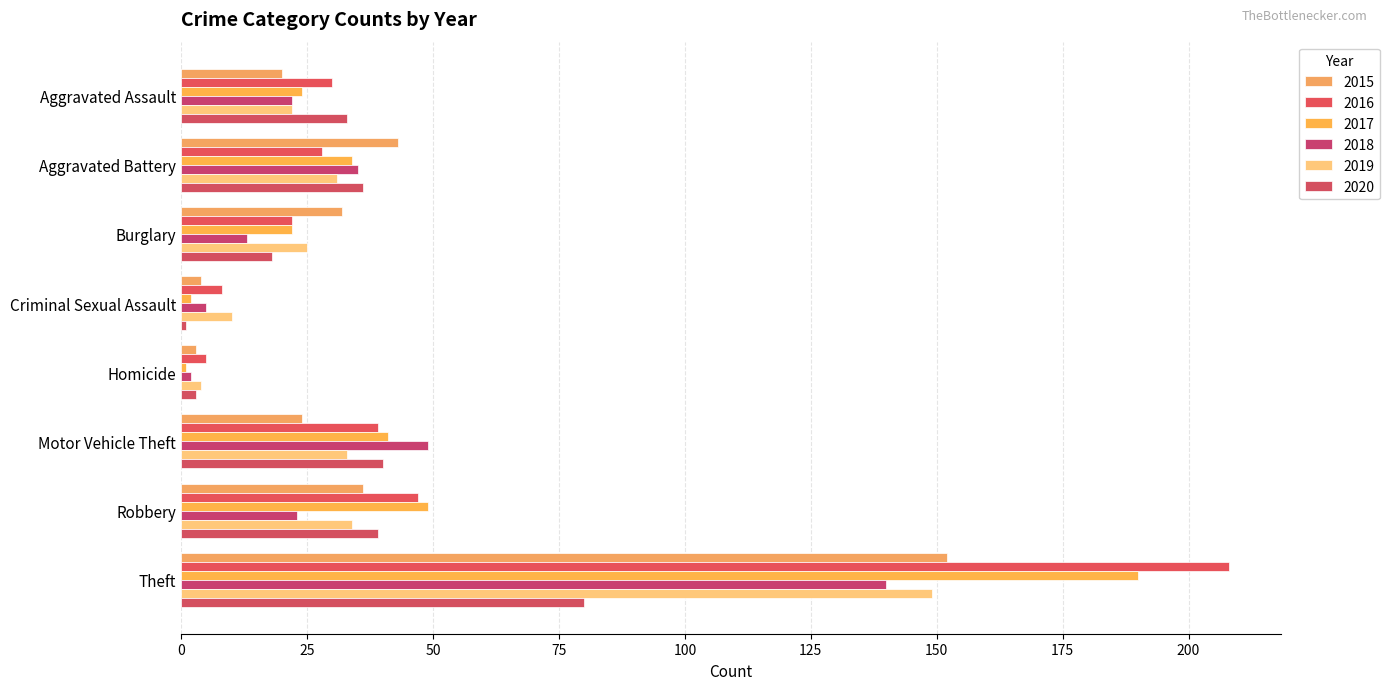

True or false: 2019 has a value of 34 at Robbery.

True